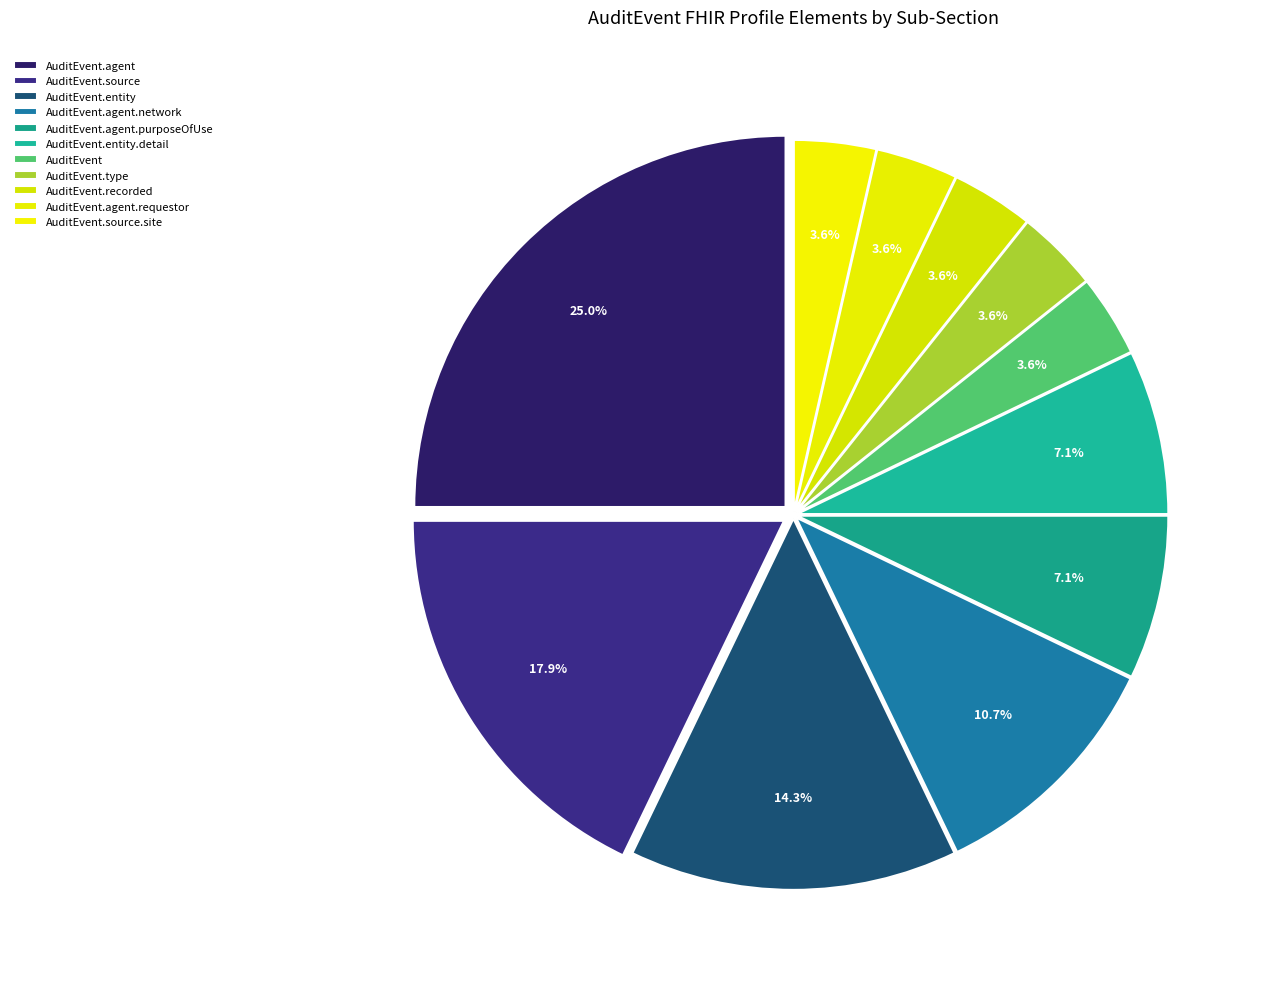

What is the ratio of the value at AuditEvent.entity.detail to the value at AuditEvent?

2.0